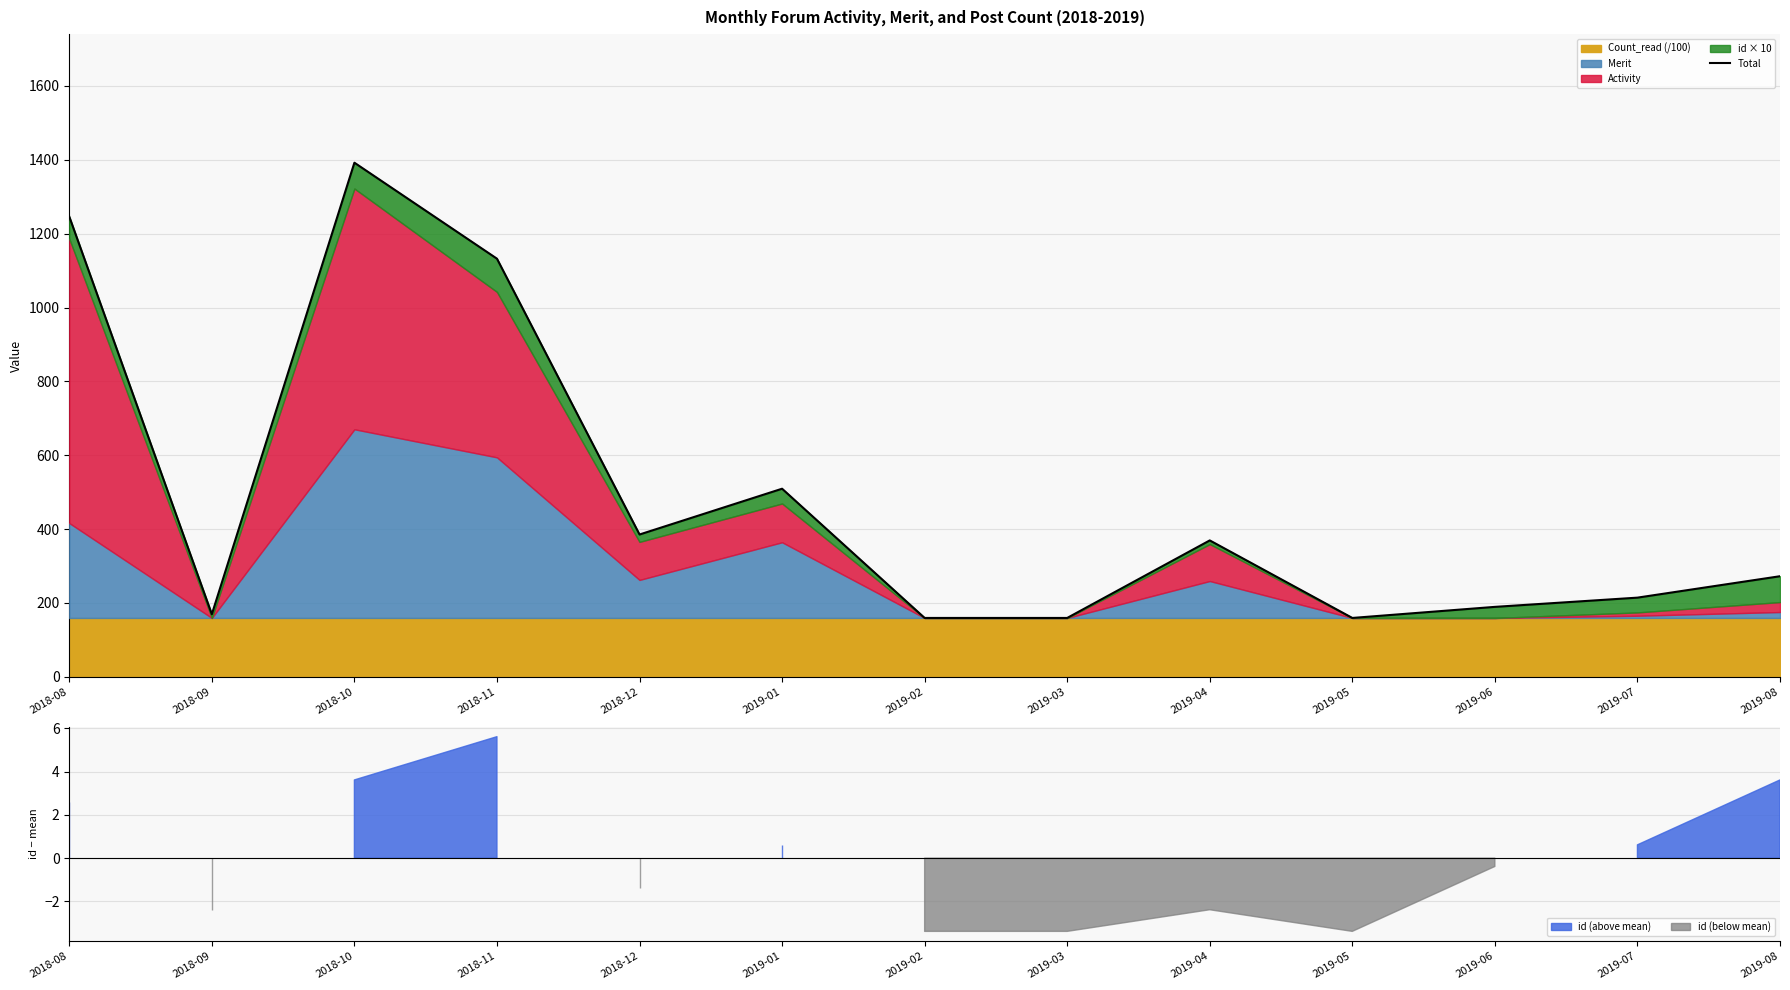

What is the value of the 1st point from the left?

1246.3